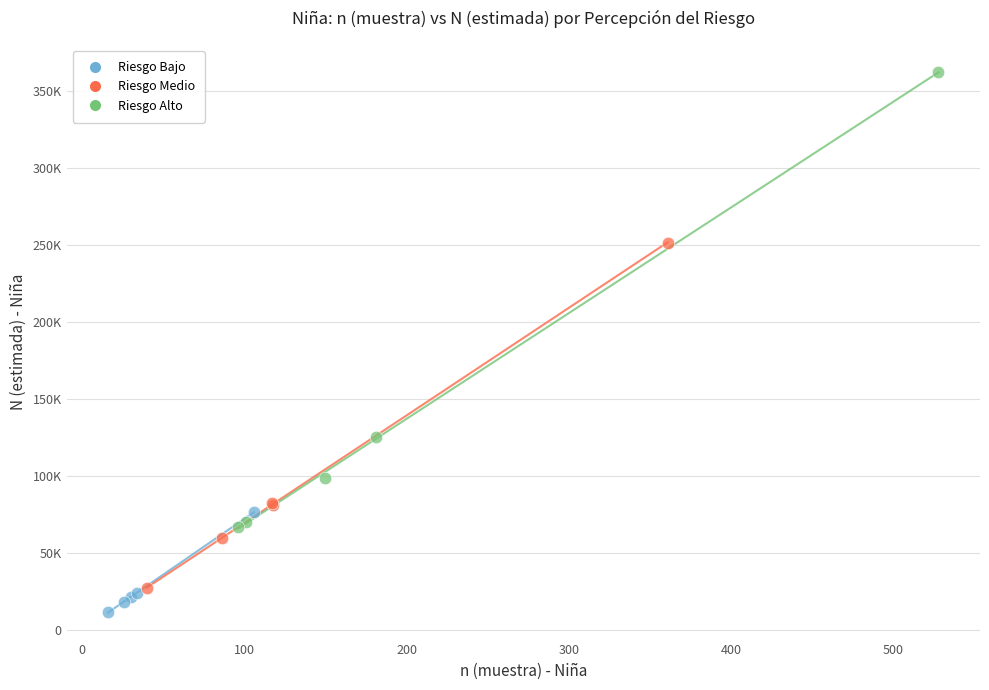

What are all the series names shown in the legend?

Riesgo Bajo, Riesgo Medio, Riesgo Alto